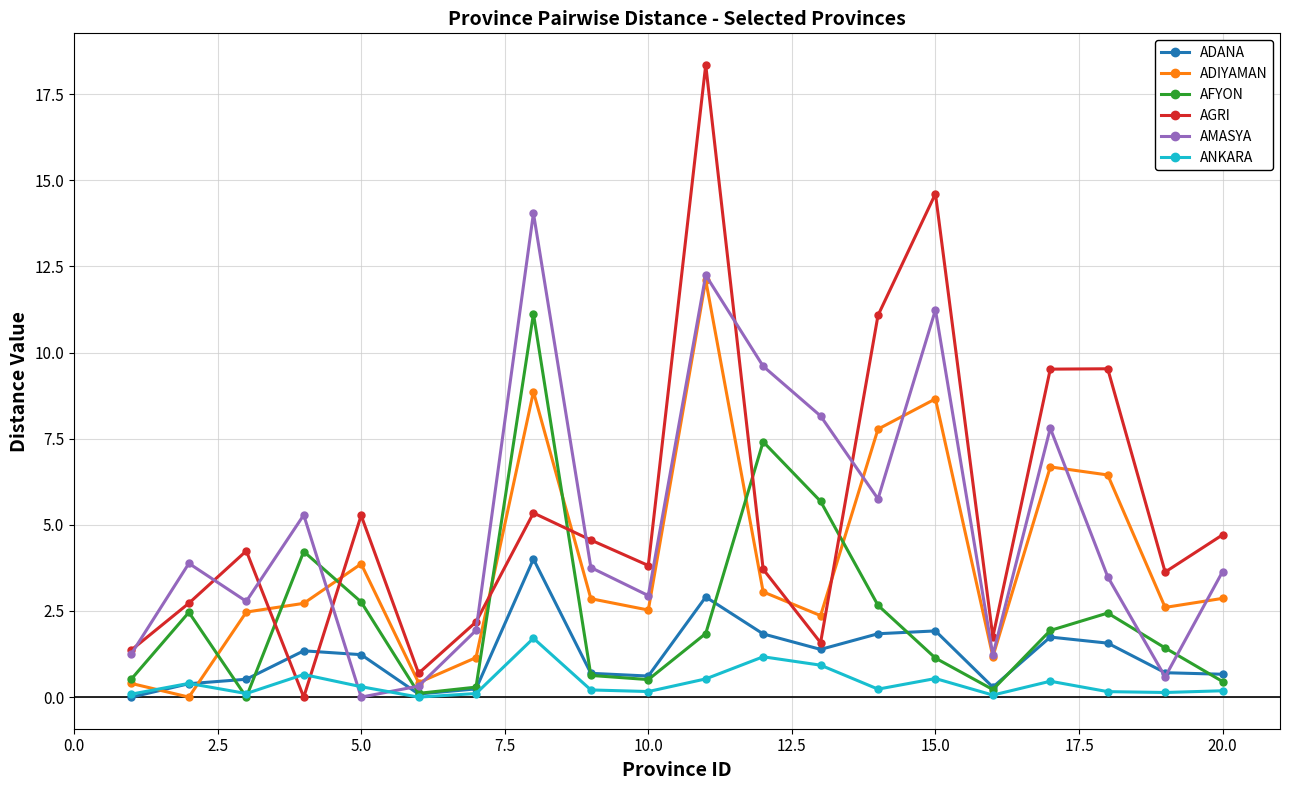

How many intersections are there between ADIYAMAN and ANKARA?

2